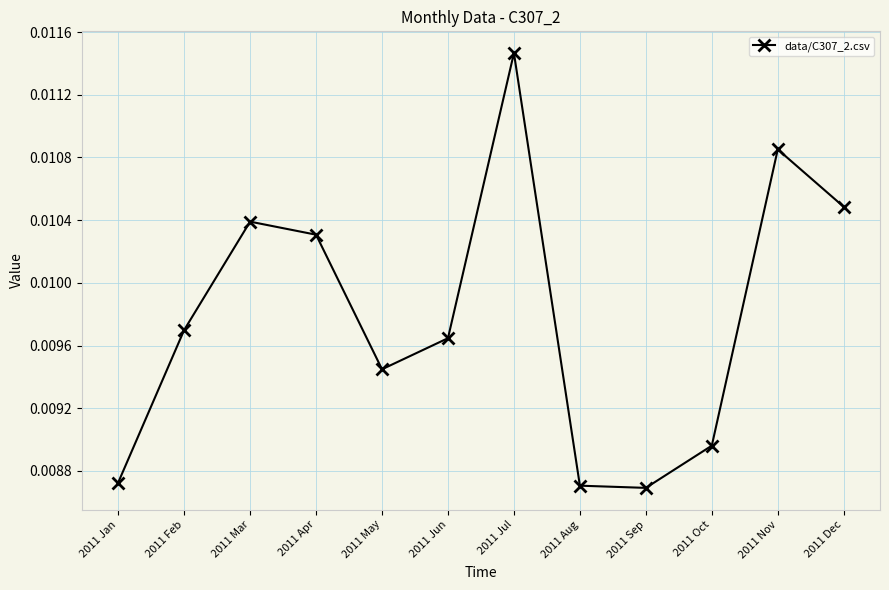

Which has a higher value, 2011 Feb or 2011 Jul?

2011 Jul